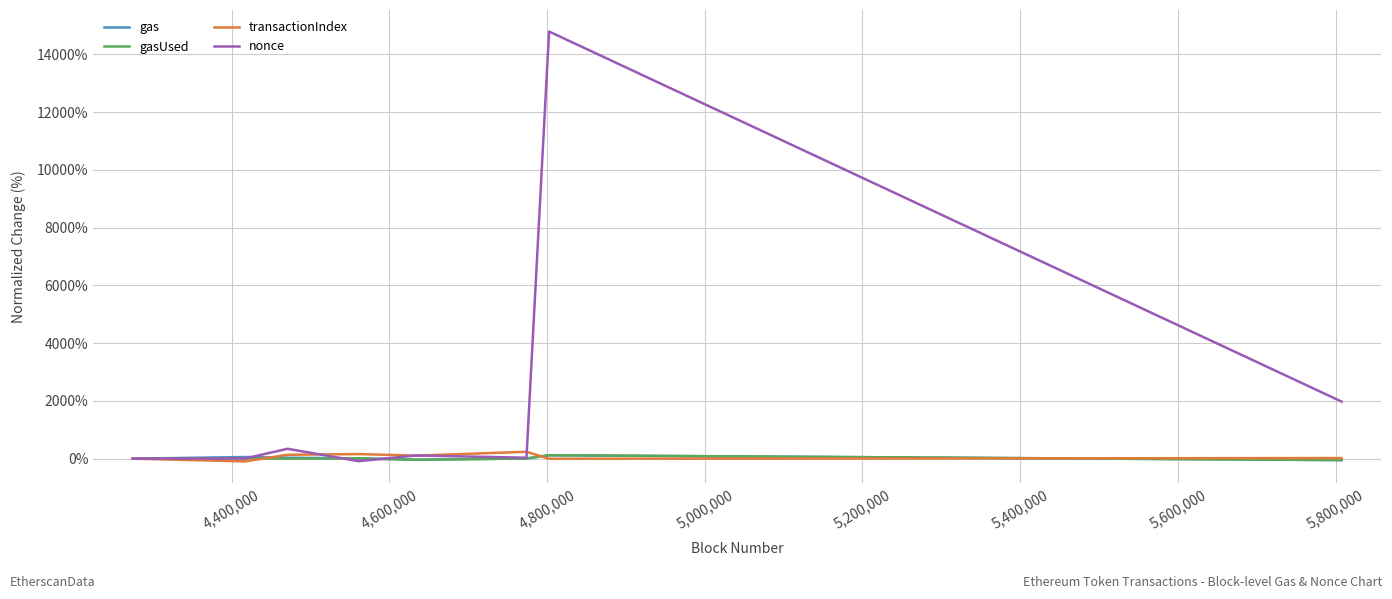

At how many categories does at least one series exceed 7000?

1